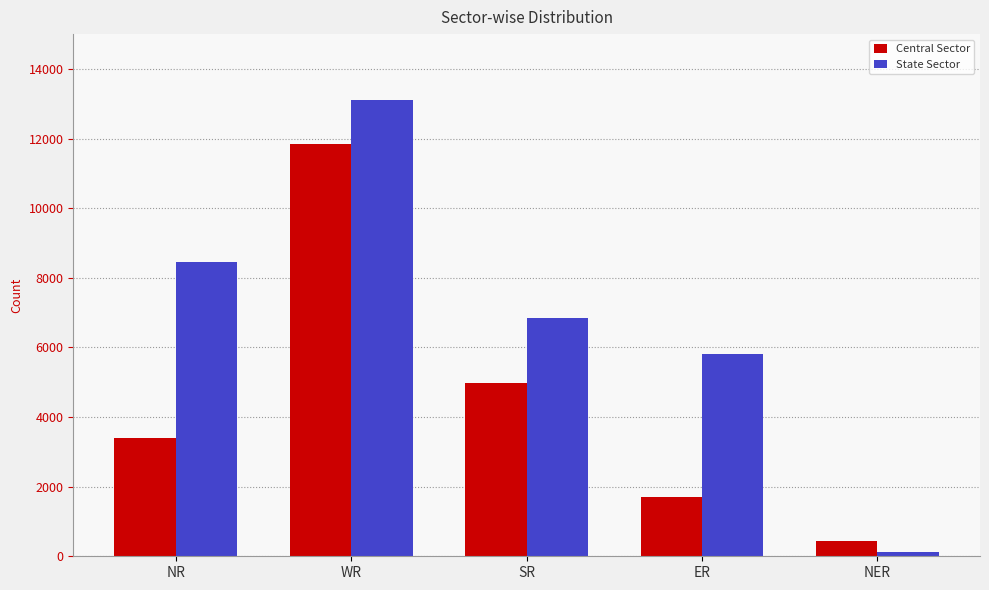

Does the chart contain any negative values?

No